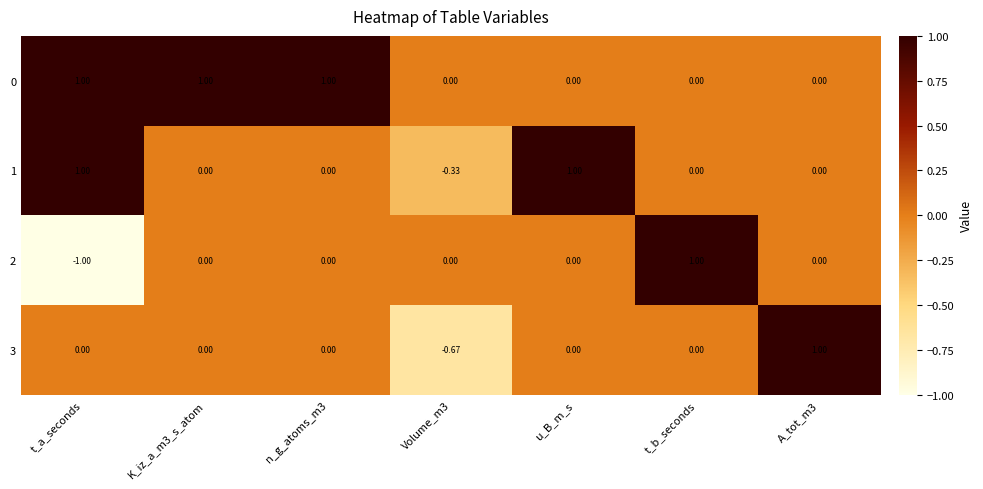

Which label corresponds to the smallest value in the chart?

t_a_seconds